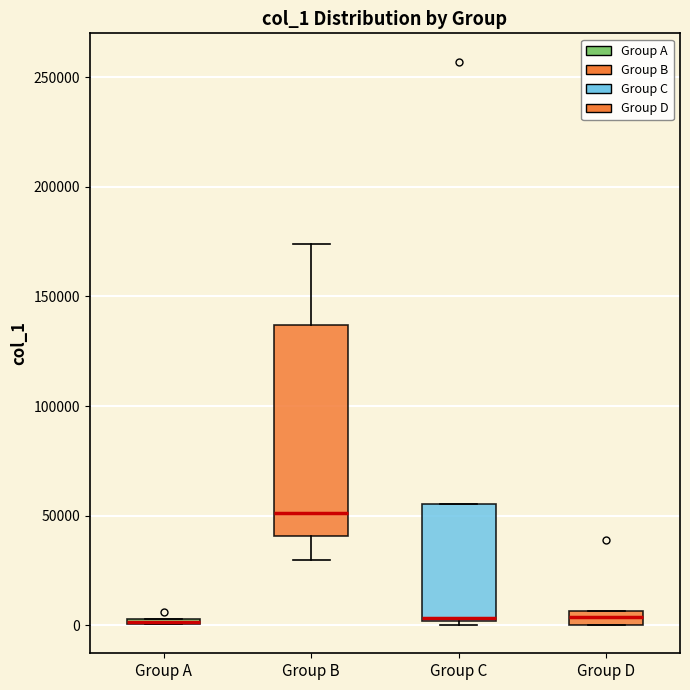

Where does the median line of the box for Group C sit on the y-axis? The values are not printed on the chart, so give them approximately, as read against the axis.

5000